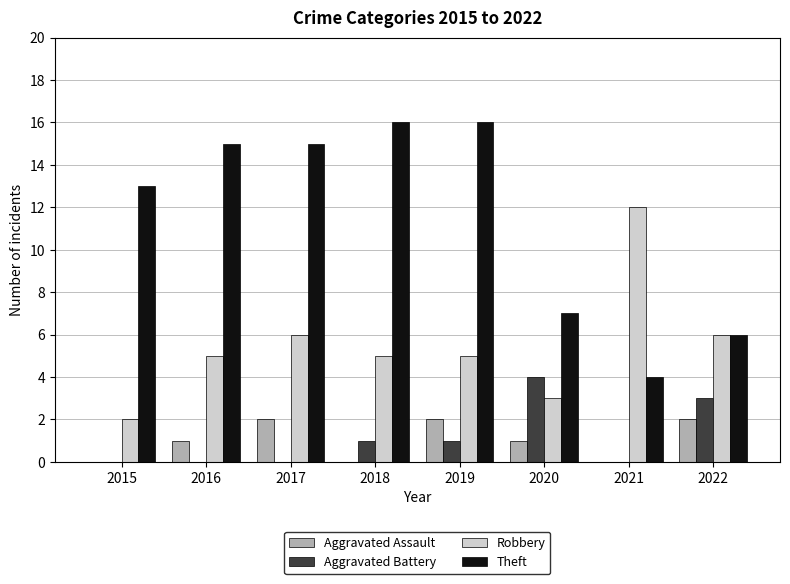

The value of Robbery at 2018 is 7. True or false?

False